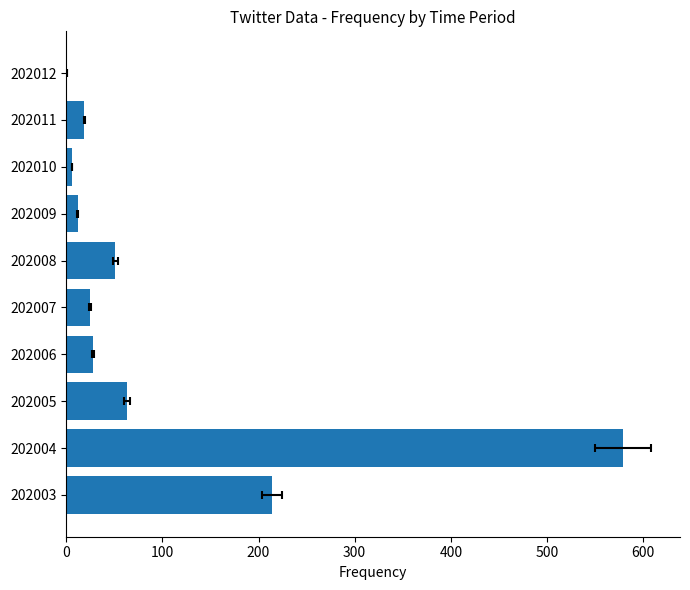

How many values are below 28?

5